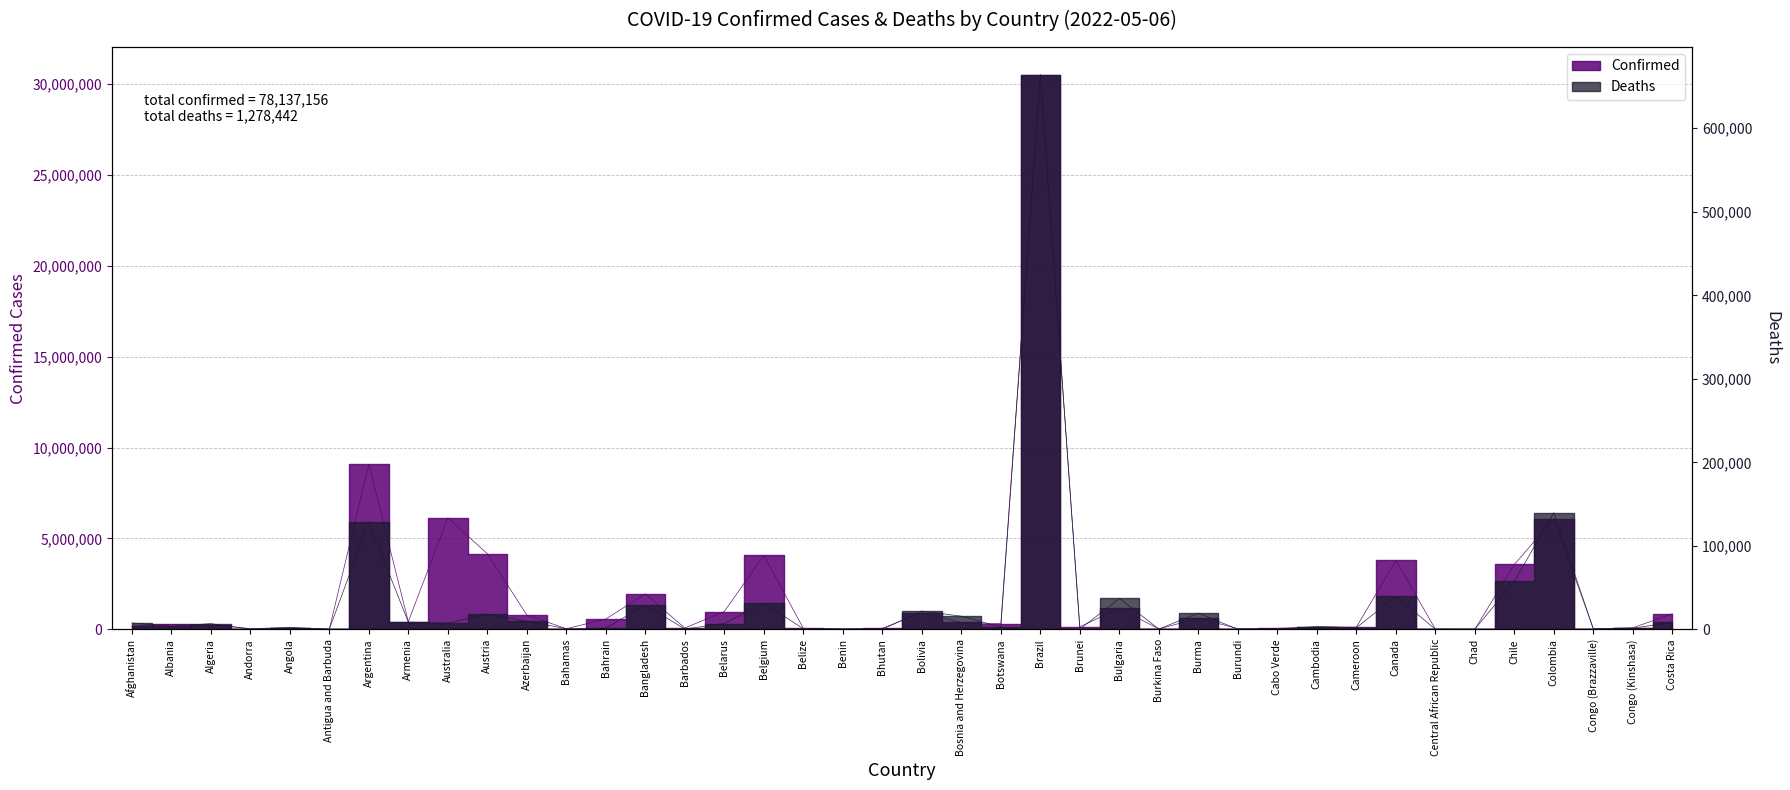

What is the average value of the Confirmed series?

1953429